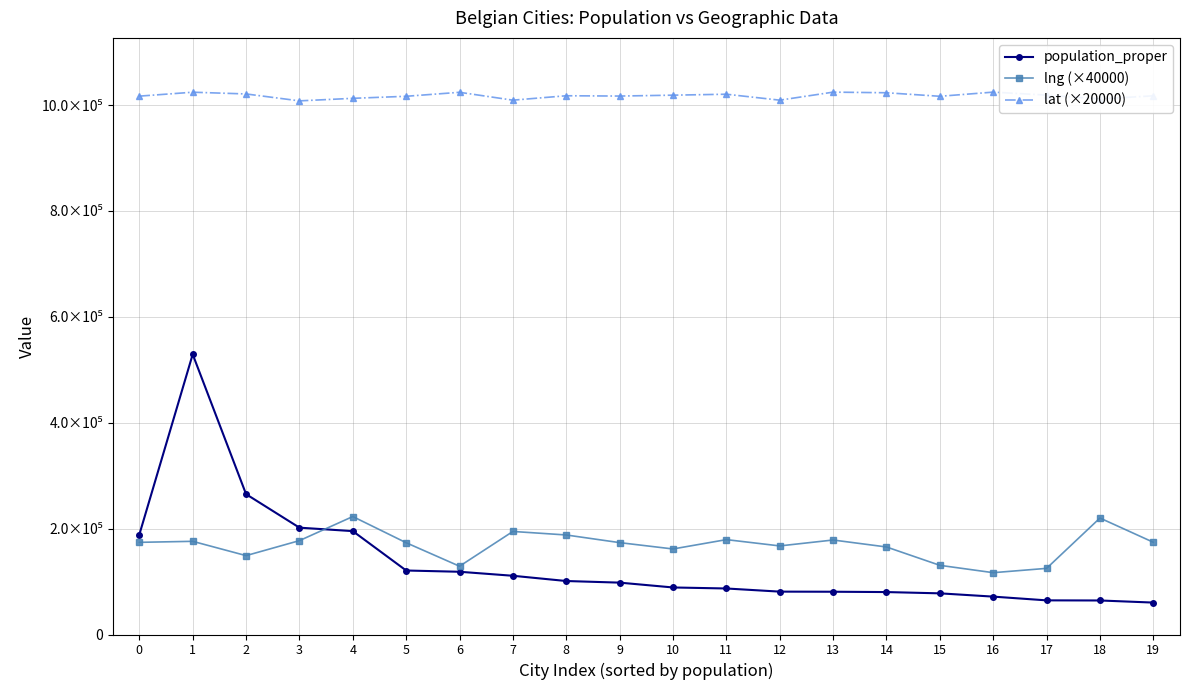

What is the difference between the lat (×20000) values at 18 and 4?

1128.0